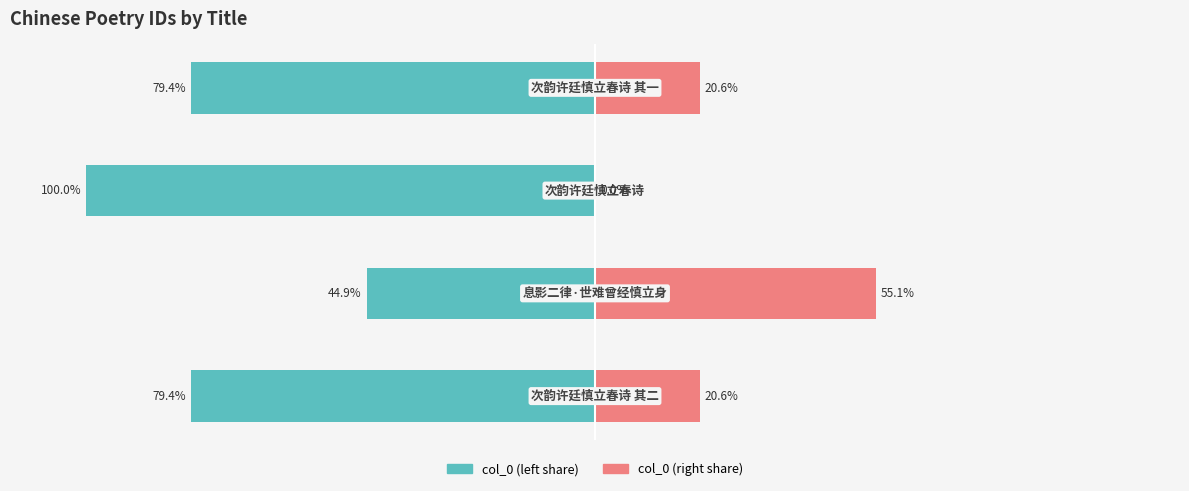

How many categories are shown in the chart?

4